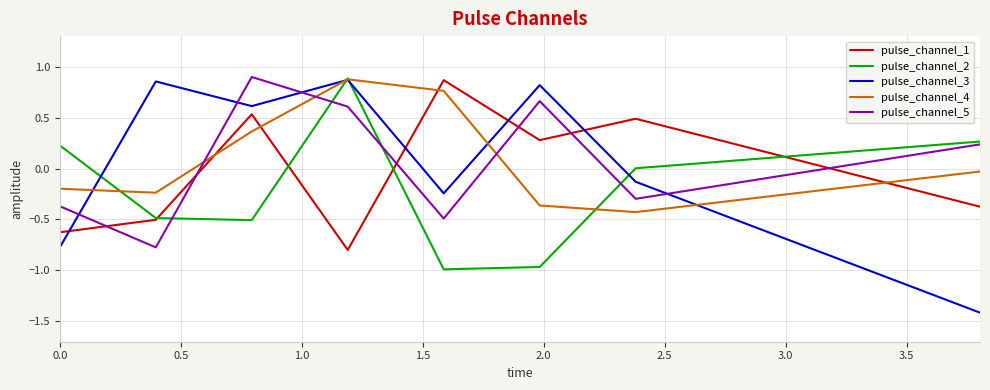

What is the minimum value for pulse_channel_5?

-0.8